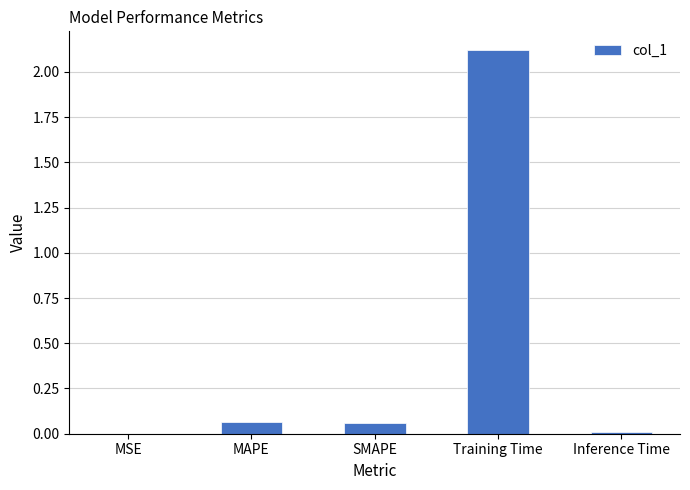

What is the maximum value shown in the chart?

2.1